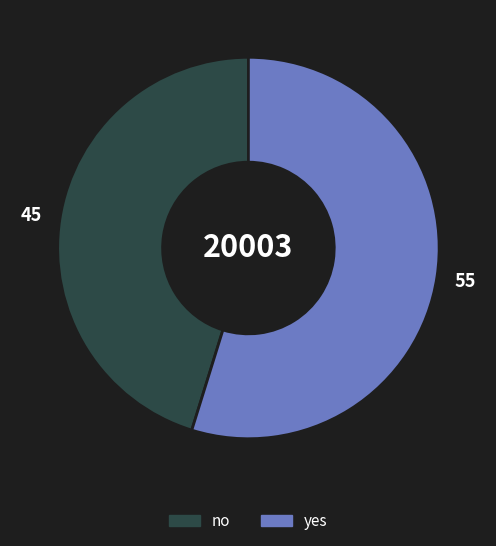

Is it true that no is 45% of the pie?

True